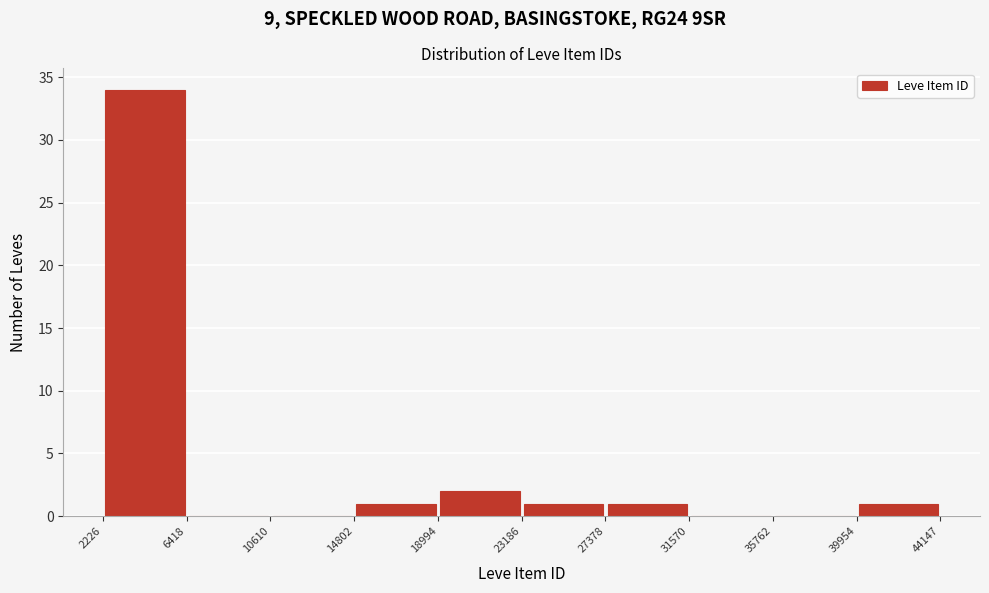

Reading left to right, list every bar in this chart as the range it spans on the x-axis followed by its height. The values are not printed on the chart, so give them approximately, as read against the axis.

2226 to 6418: 34
6418 to 10610: 0
10610 to 14802: 0
14802 to 18994: 1
18994 to 23186: 2
23186 to 27378: 1
27378 to 31570: 1
31570 to 35762: 0
35762 to 39954: 0
39954 to 44147: 1